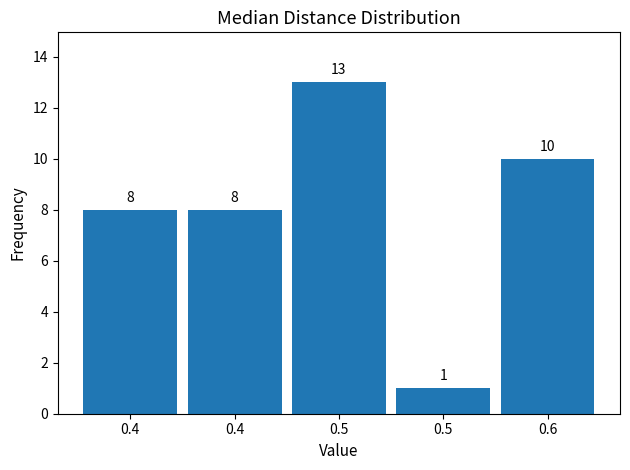

How many categories are shown in the chart?

5